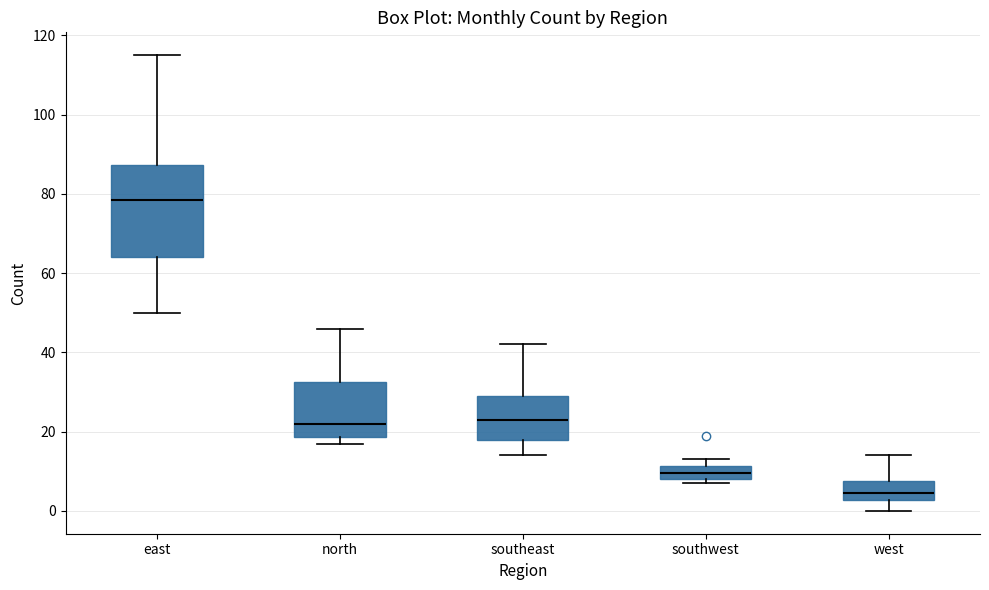

Reading left to right, transcribe this box plot: for each box, give where its median line is, the range the box spans, and where its two whiskers end, as read against the y-axis. The values are not printed on the chart, so give them approximately, as read against the axis.

east: median 78, box 64 to 88, whiskers 50 to 116
north: median 22, box 18 to 32, whiskers 18 (just below the box's lower edge) to 46
southeast: median 24, box 18 to 30, whiskers 14 to 42
southwest: median 10, box 8 to 12, whiskers 8 (just below the box's lower edge) to 14
west: median 4, box 2 to 8, whiskers 0 to 14